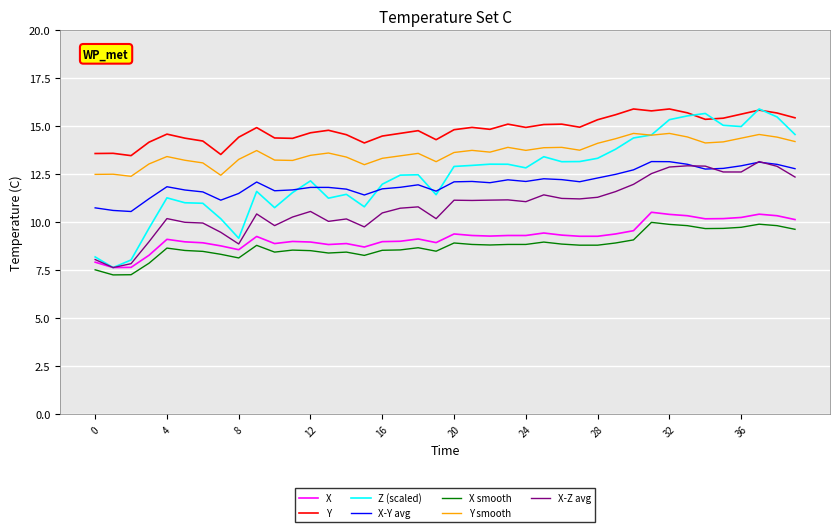

What is the lowest value of the X-Y avg series?

10.6